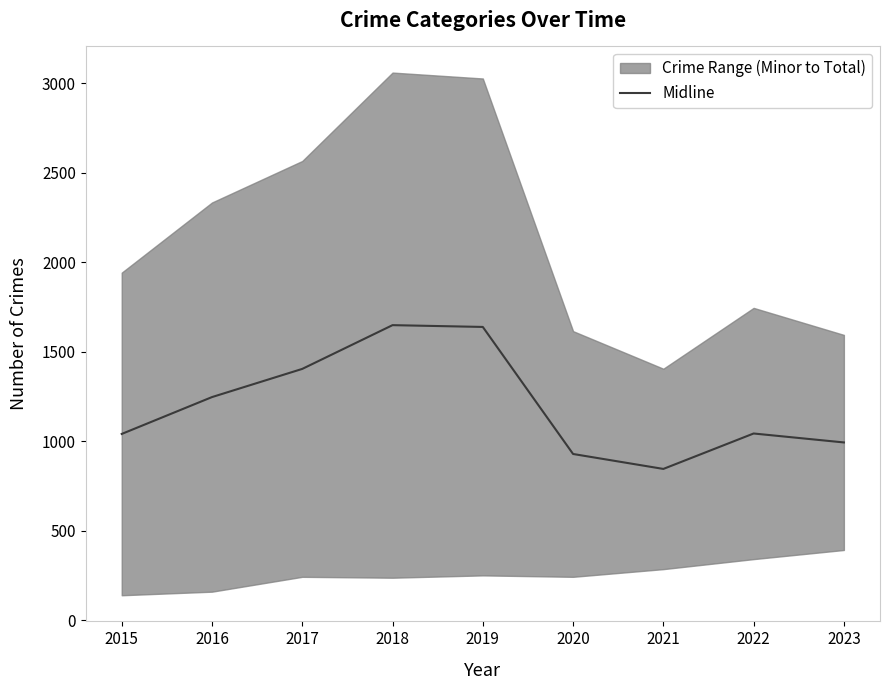

What is the change in value from 2016 to 2021?

-401.5